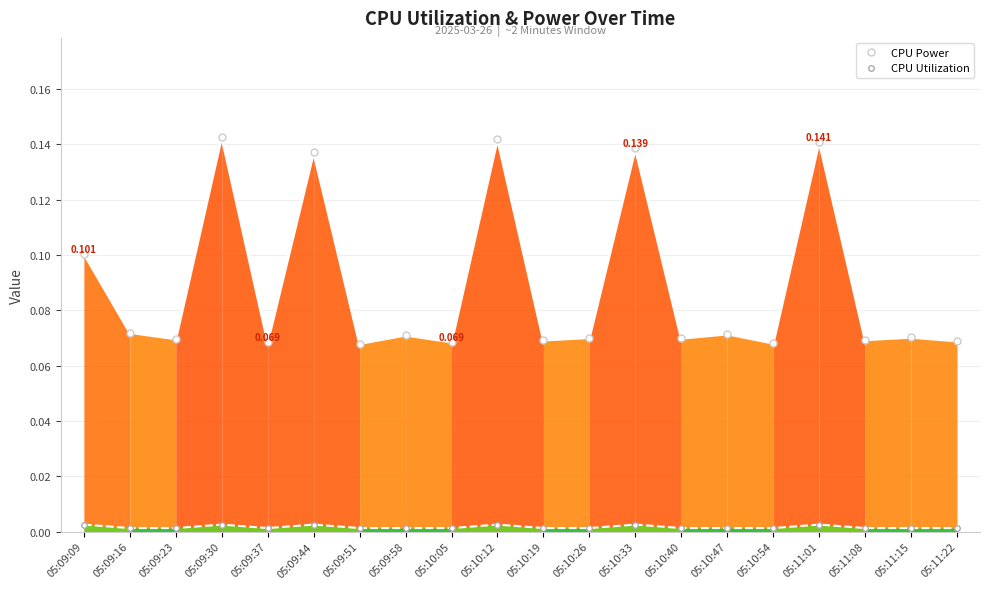

What is the sum of the CPU Power values at 05:10:33 and 05:10:12?

0.3